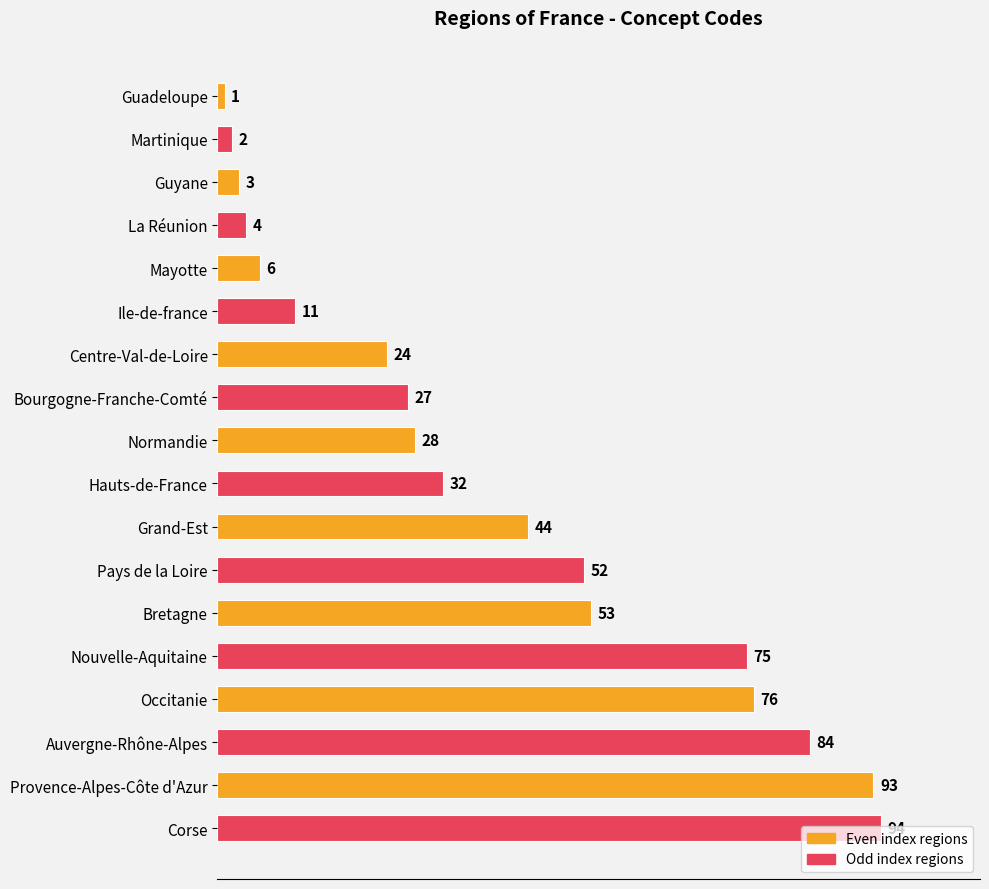

What is the sum of the values at Hauts-de-France and La Réunion?

36